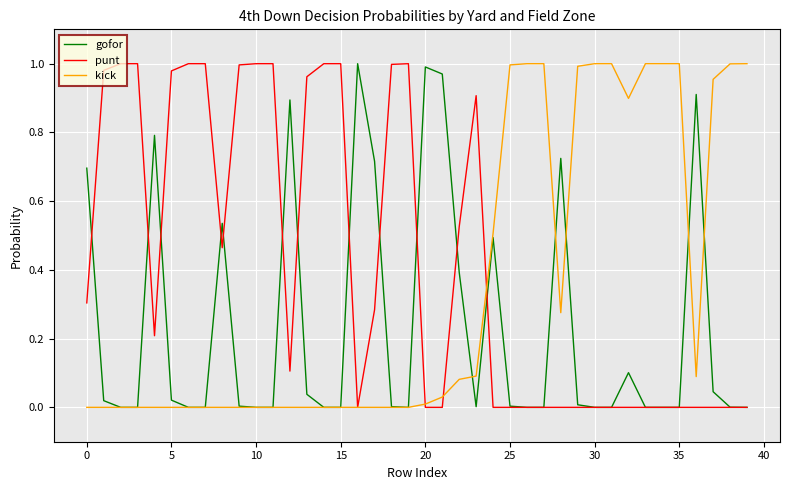

At 0, list the series in order from smallest to largest.

kick, punt, gofor